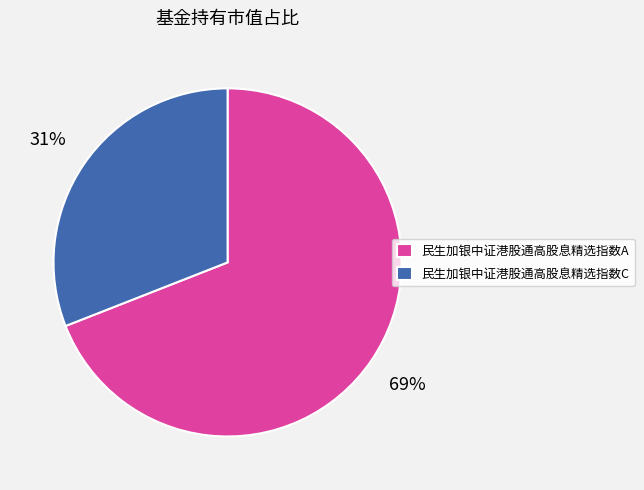

To the nearest percent, what is the combined percentage of 民生加银中证港股通高股息精选指数A and 民生加银中证港股通高股息精选指数C?

100%